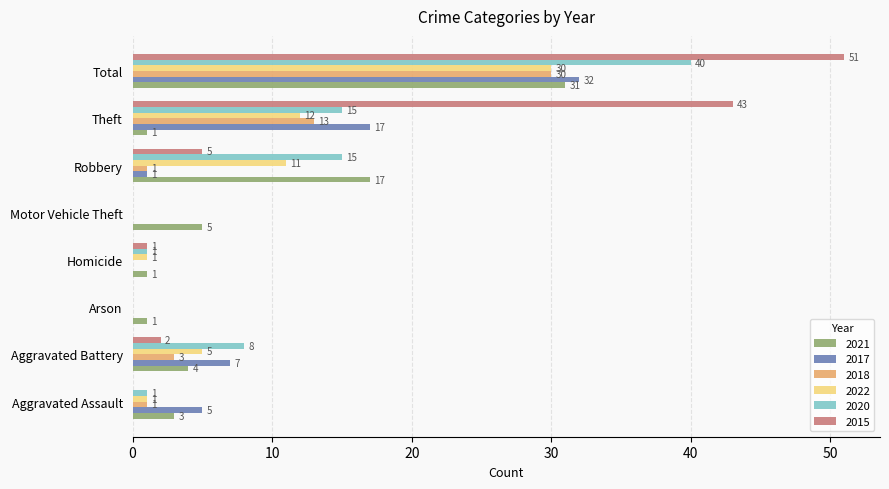

What is the sum of the 2020 values at Theft and Total?

55